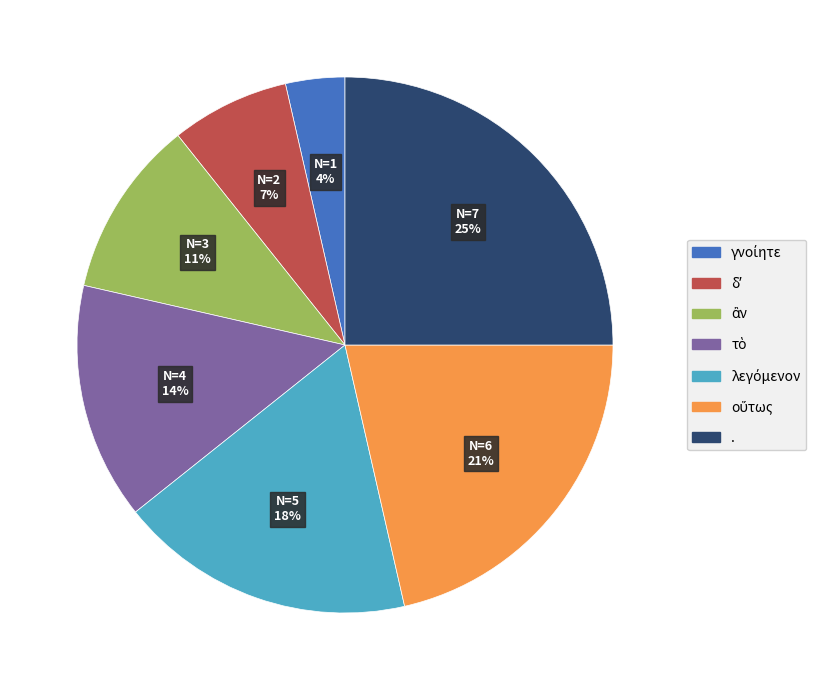

Is there a majority slice in this chart?

No